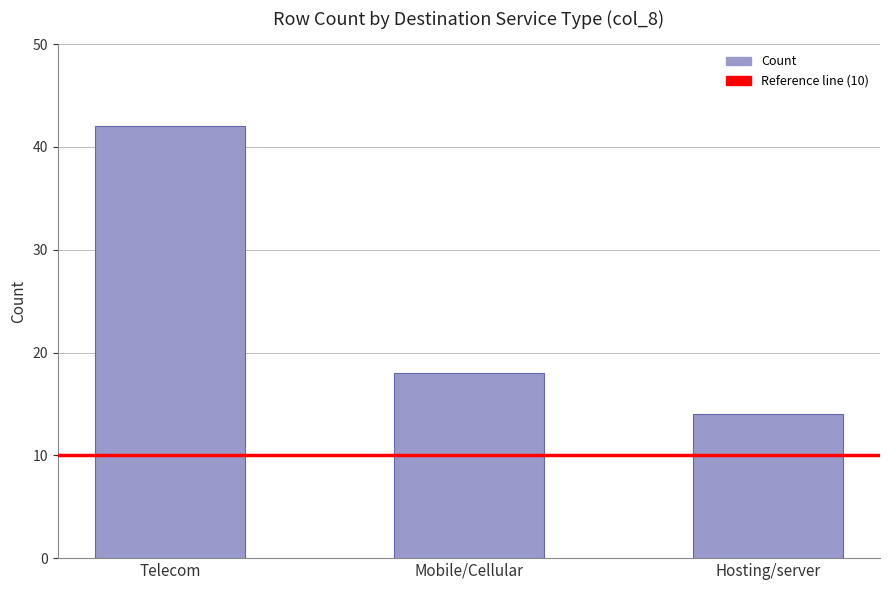

Which label corresponds to the largest value in the chart?

Telecom